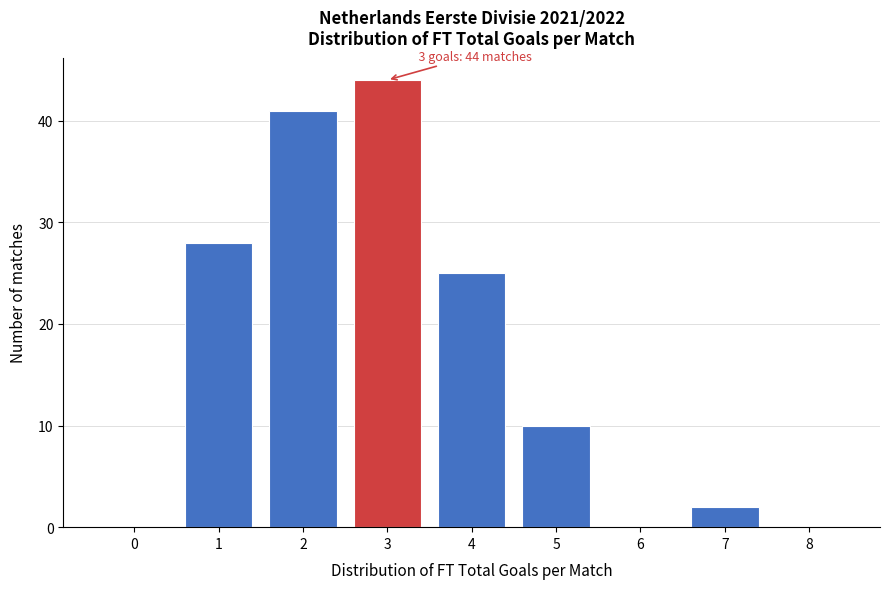

Over which range of the x-axis is the bar tallest?

2.5 to 3.5